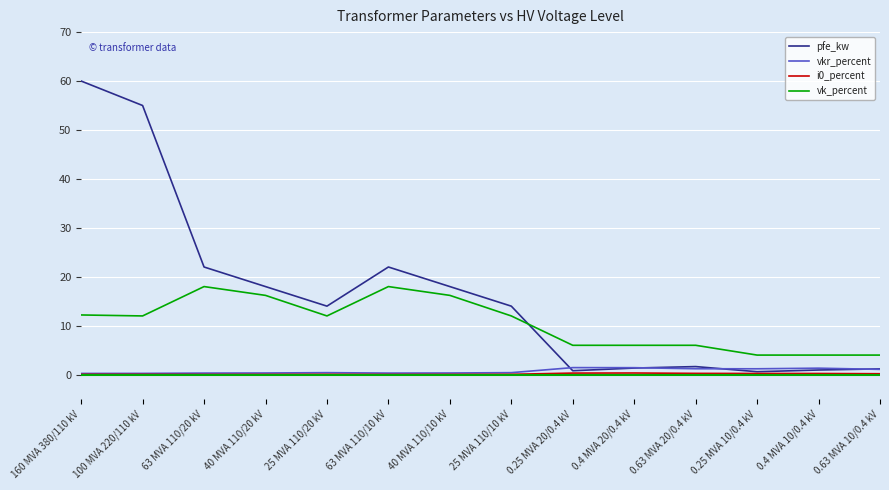

True or false: vk_percent has a value of 4.2 at 40 MVA 110/20 kV.

False